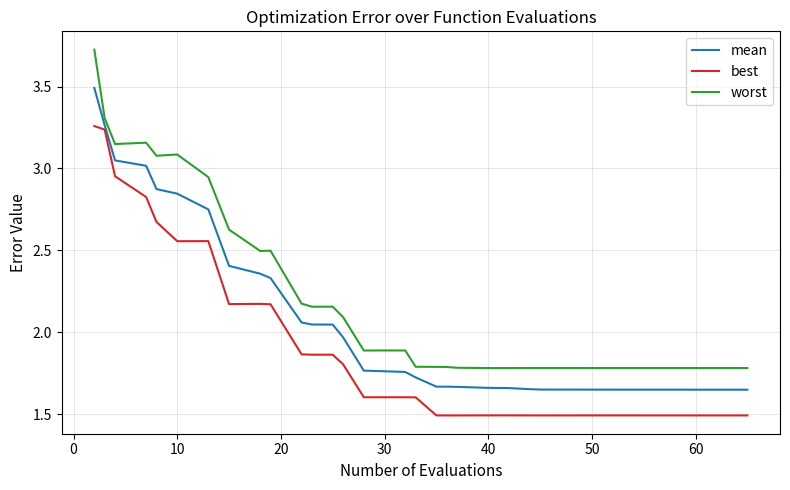

Which series has the widest spread of values?

worst